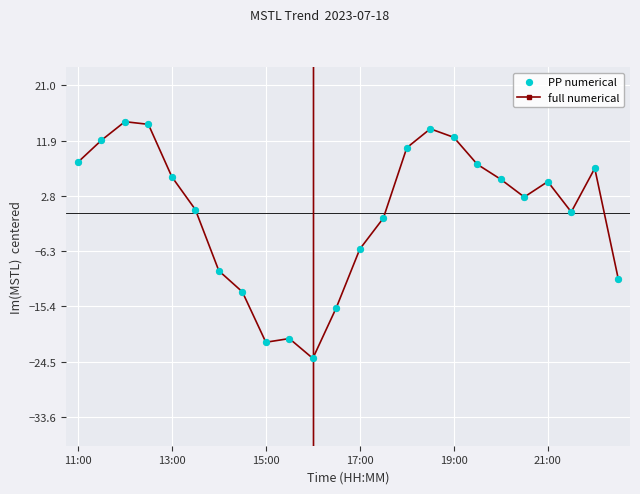

What is the difference between the second highest and second lowest values?

35.9